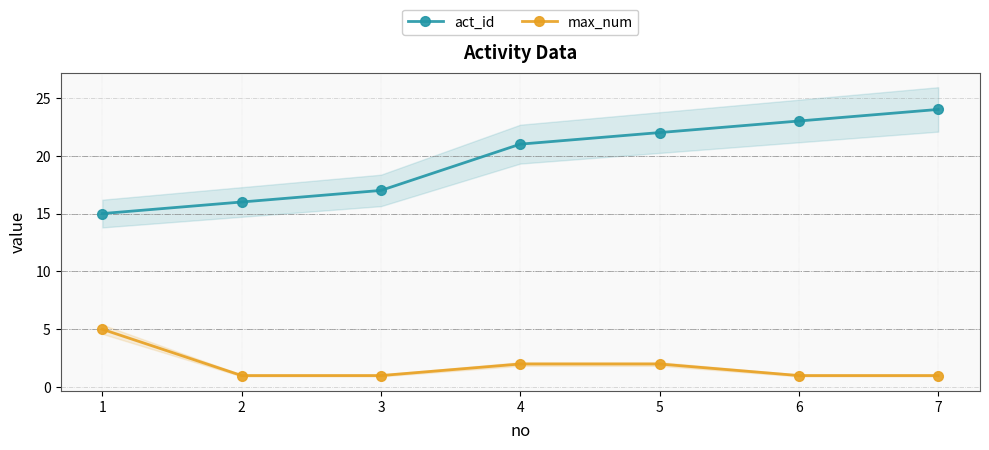

What is the difference between the second highest and second lowest values in the act_id series?

7